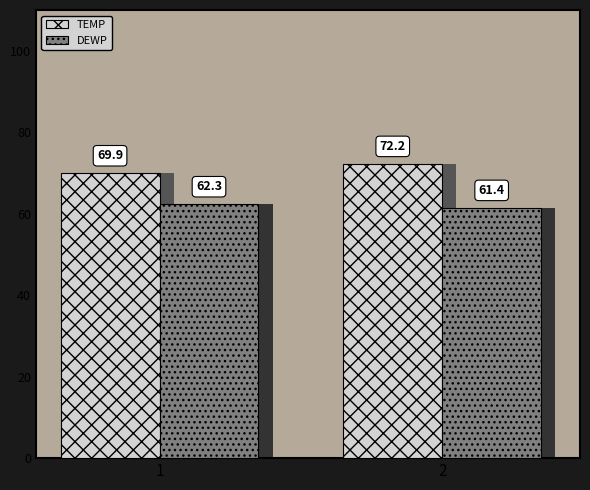

What is the difference between the highest and lowest values at 1?

7.6